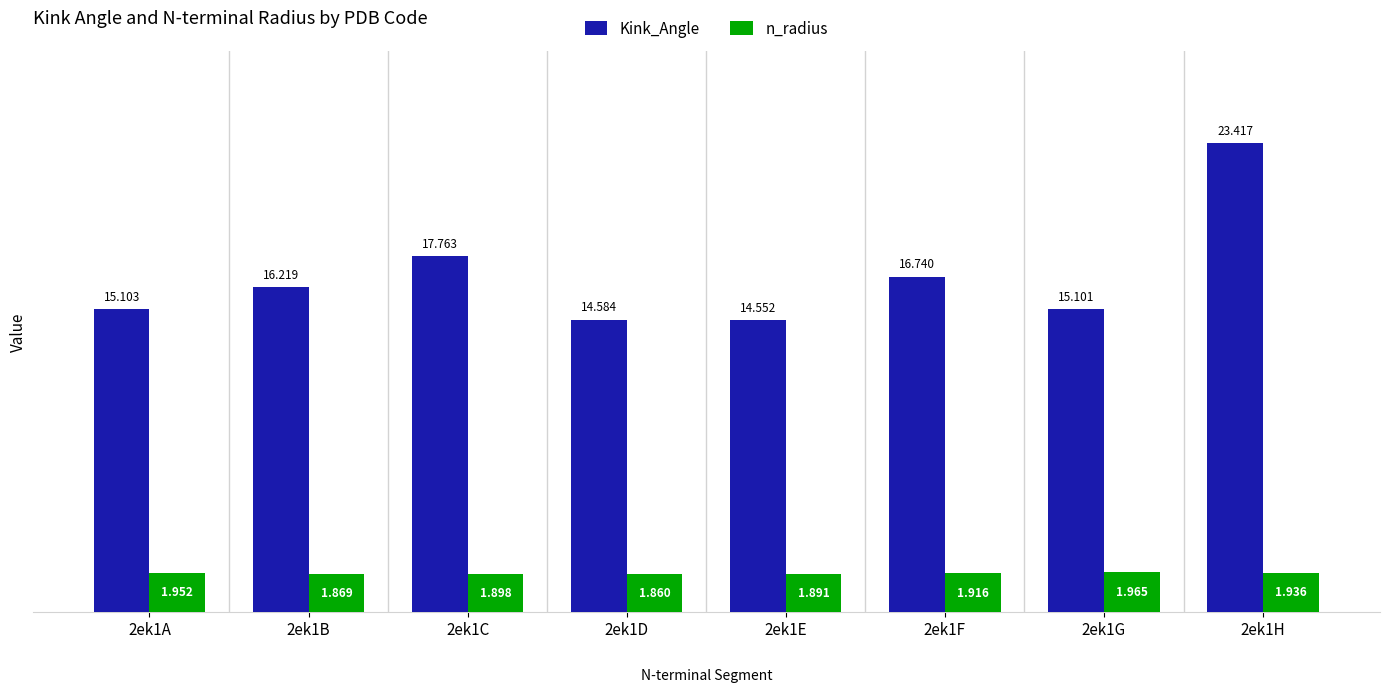

Is it true that Kink_Angle equals 21.7 at 2ek1D?

False